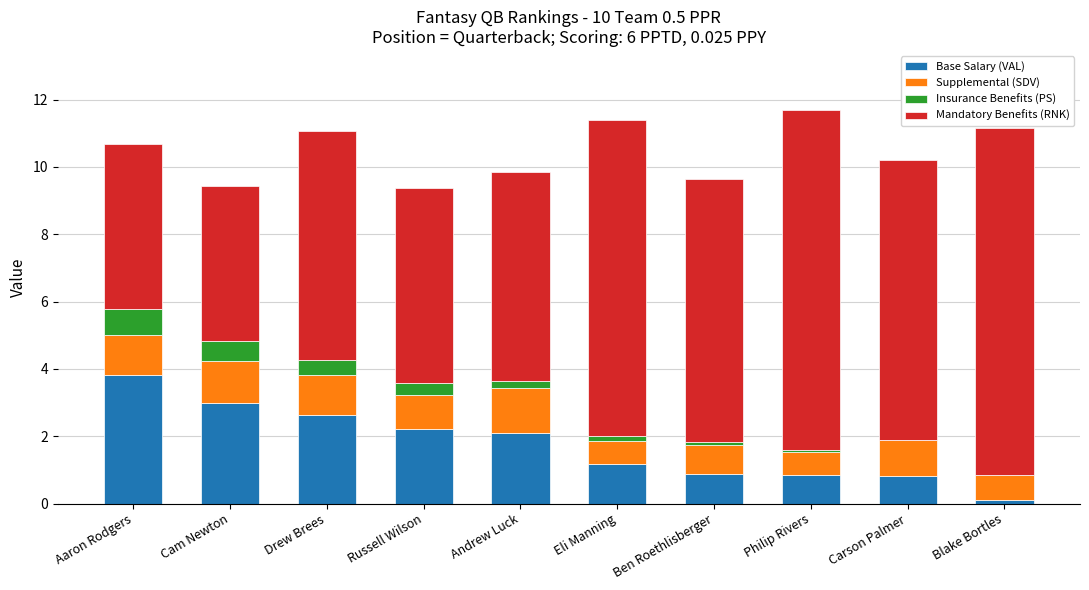

The Base Salary (VAL) series shows 0.8 at Philip Rivers. True or false?

True